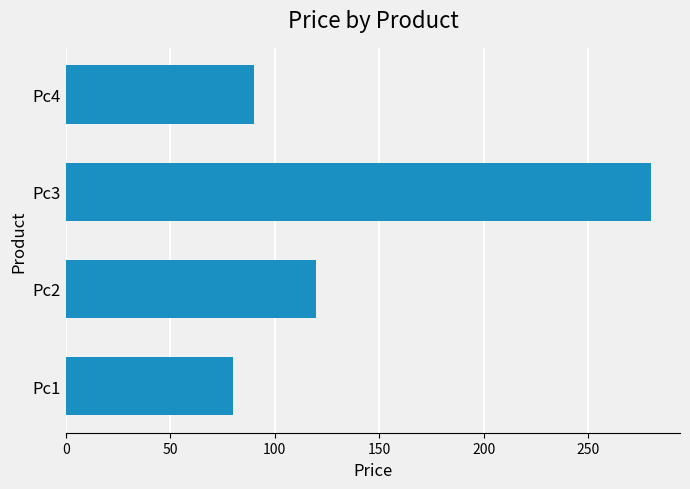

What is the change in value from Pc2 to Pc3?

+160